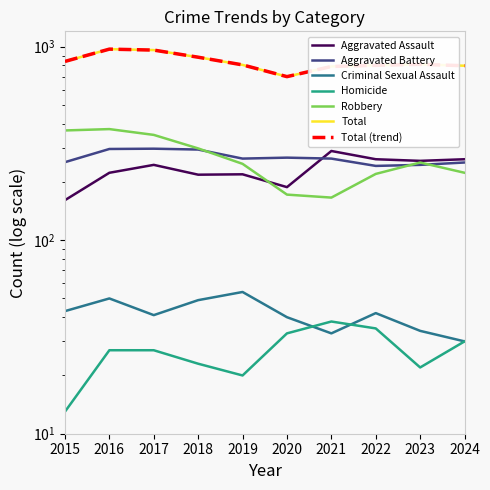

What is the difference between the maximum and minimum values in the Aggravated Battery series?

55